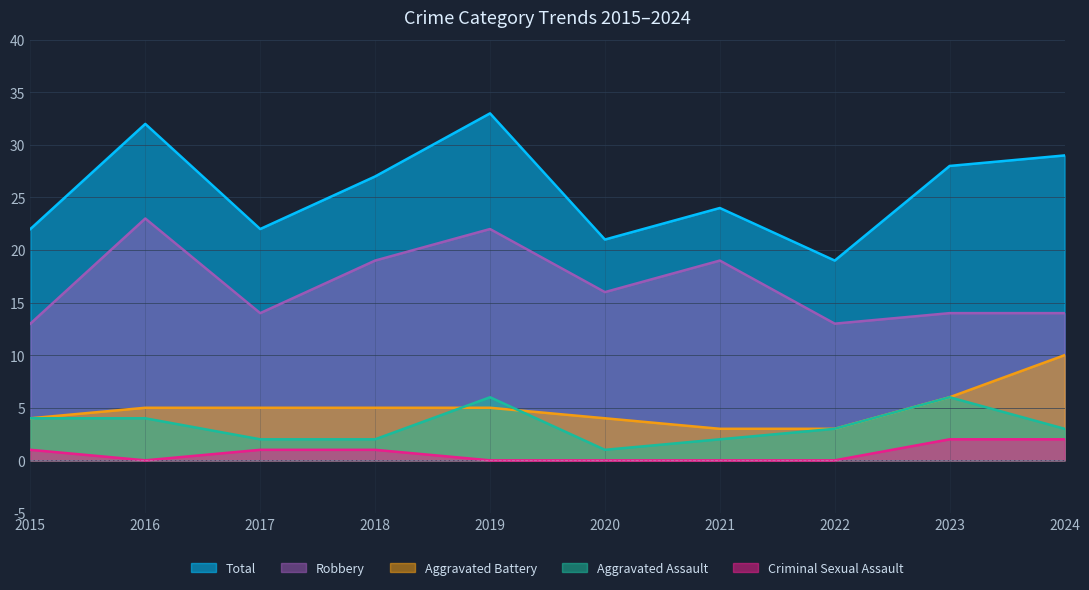

What are all the series names shown in the legend?

Total, Robbery, Aggravated Battery, Aggravated Assault, Criminal Sexual Assault